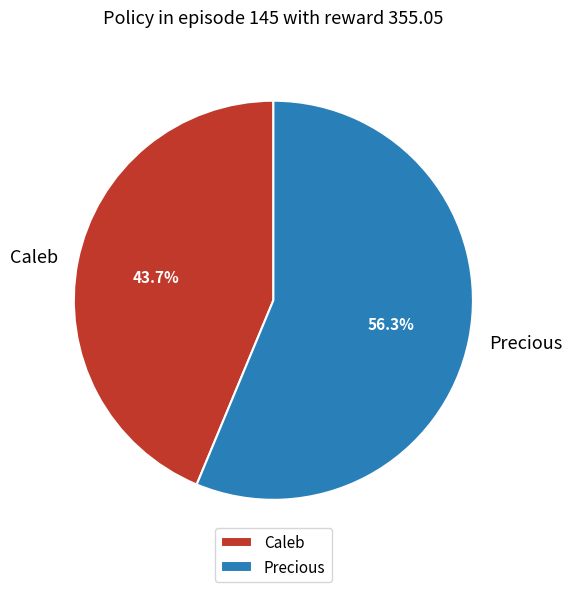

Does Precious account for over 50% of the chart?

Yes